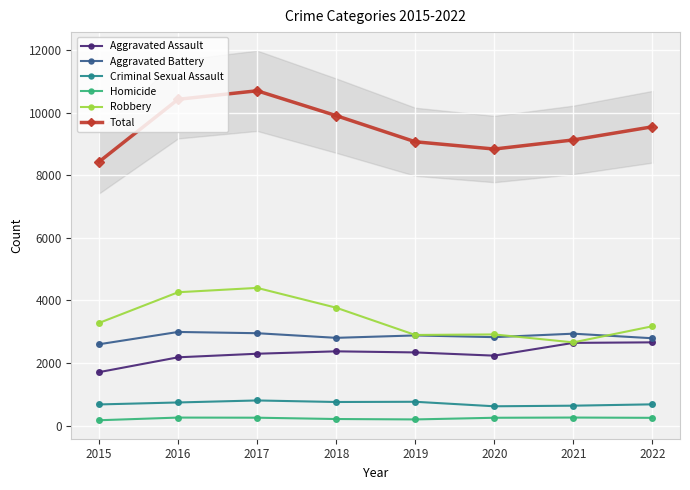

True or false: Aggravated Battery has more than 2 points higher than both neighbors.

True